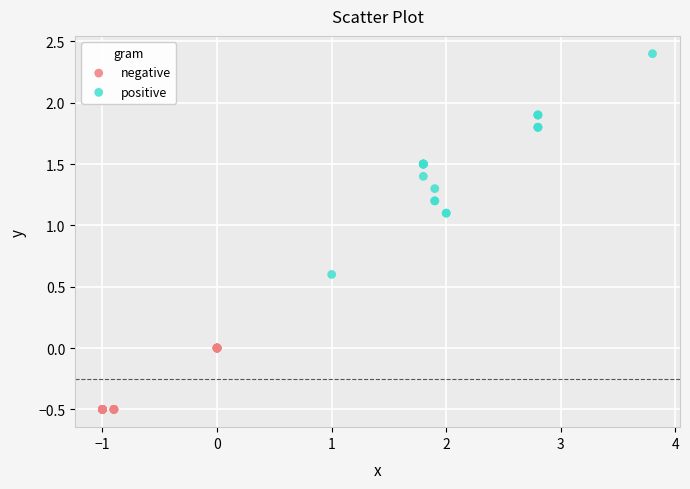

Which series has the widest spread of Y values?

positive